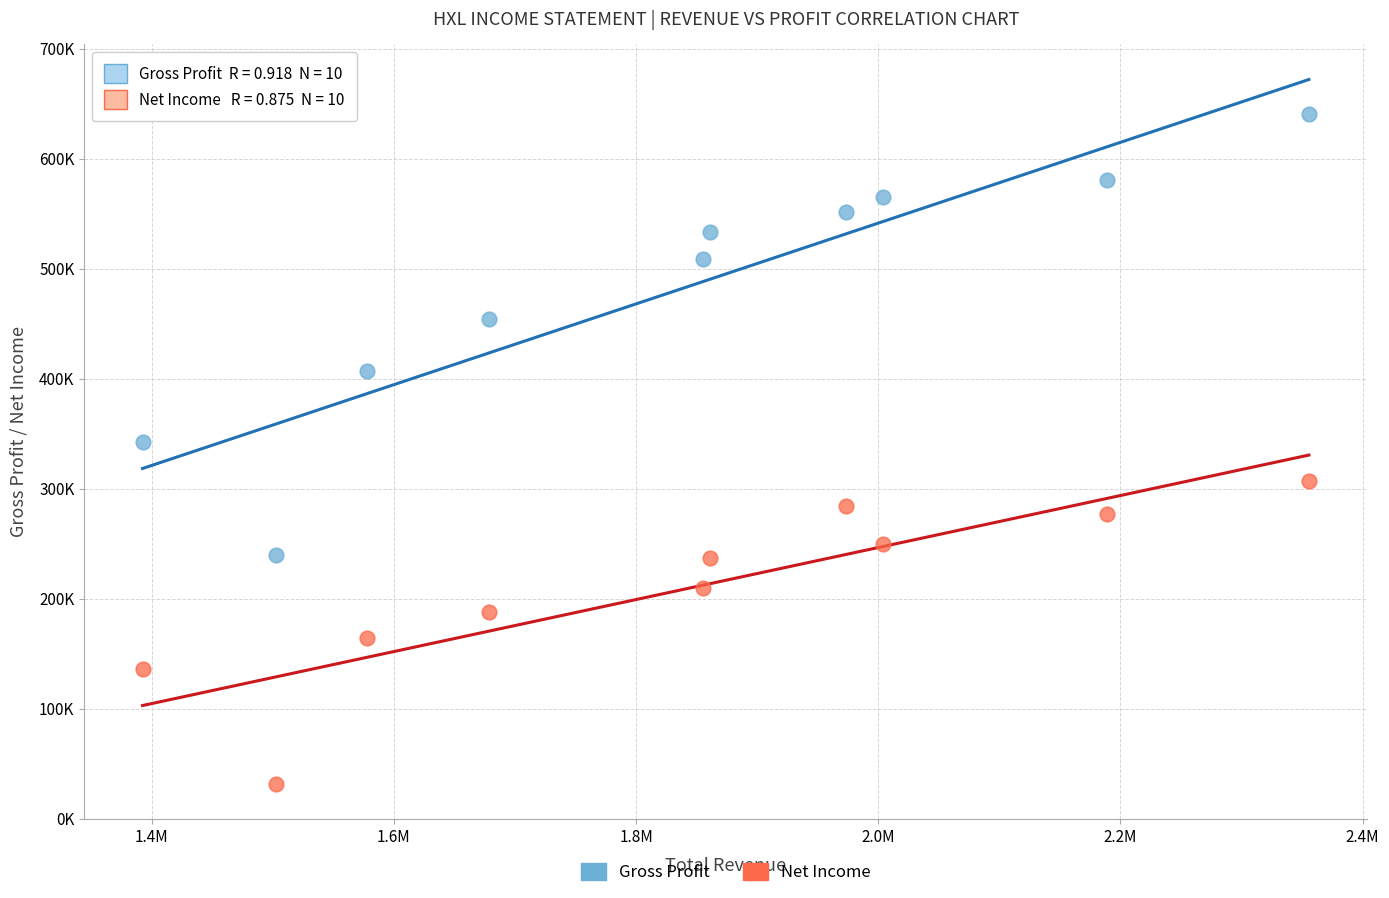

Which series contains the lowest Y value?

Net Income